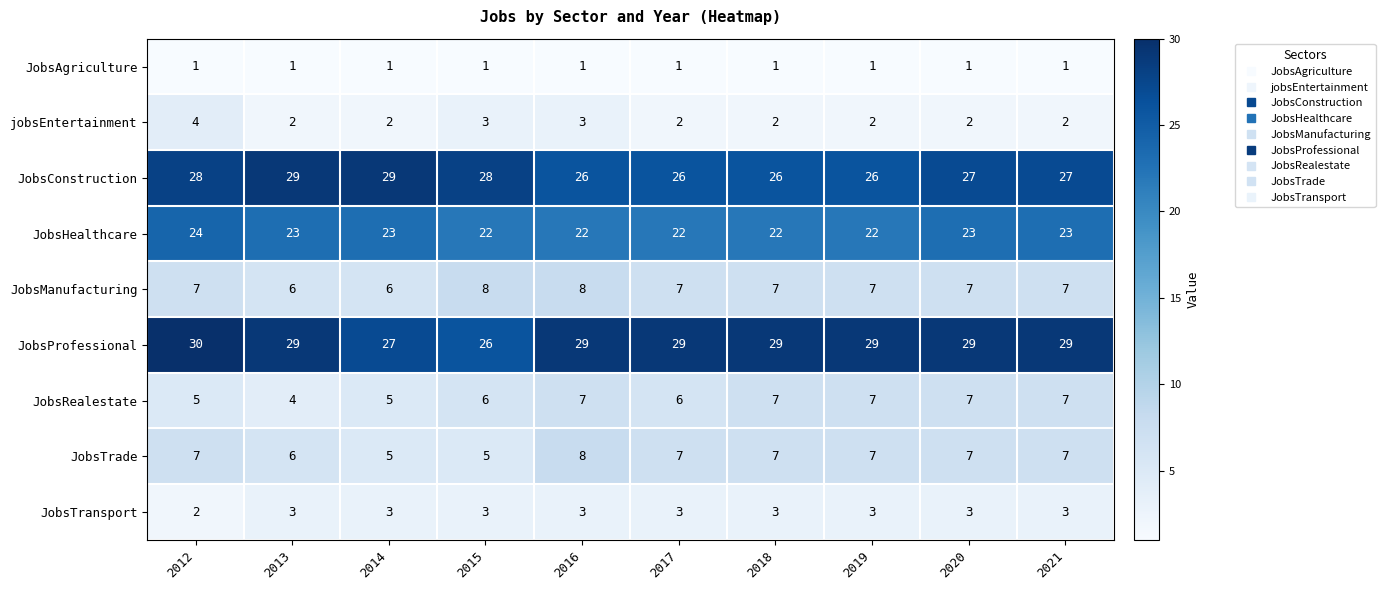

What is the maximum value for JobsTransport?

3